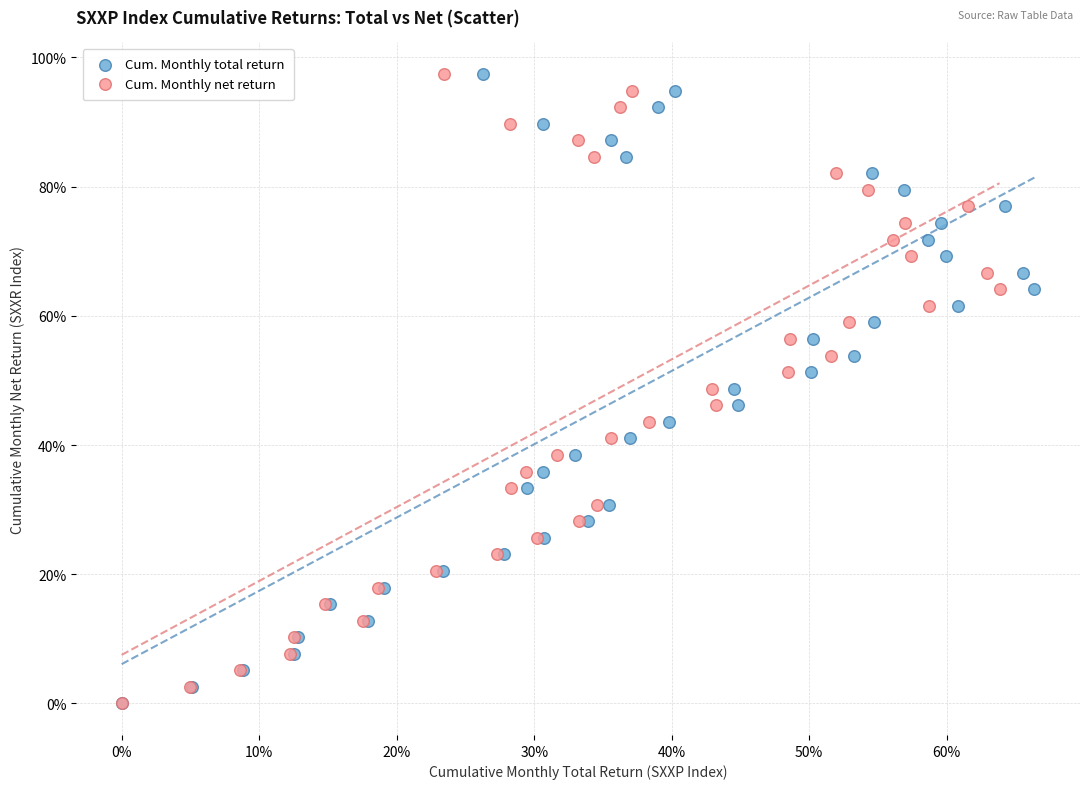

What are all the series names shown in the legend?

Cum. Monthly total return, Cum. Monthly net return